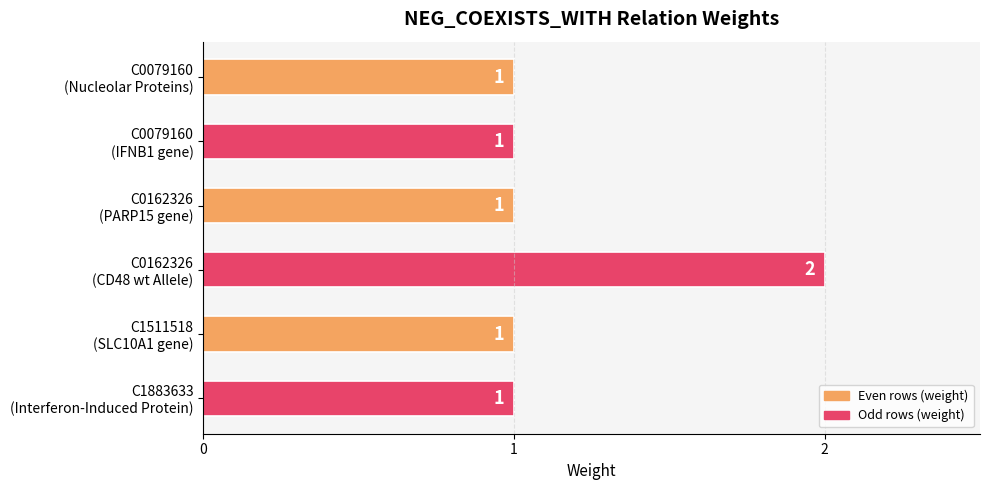

What is the sum of all values?

7